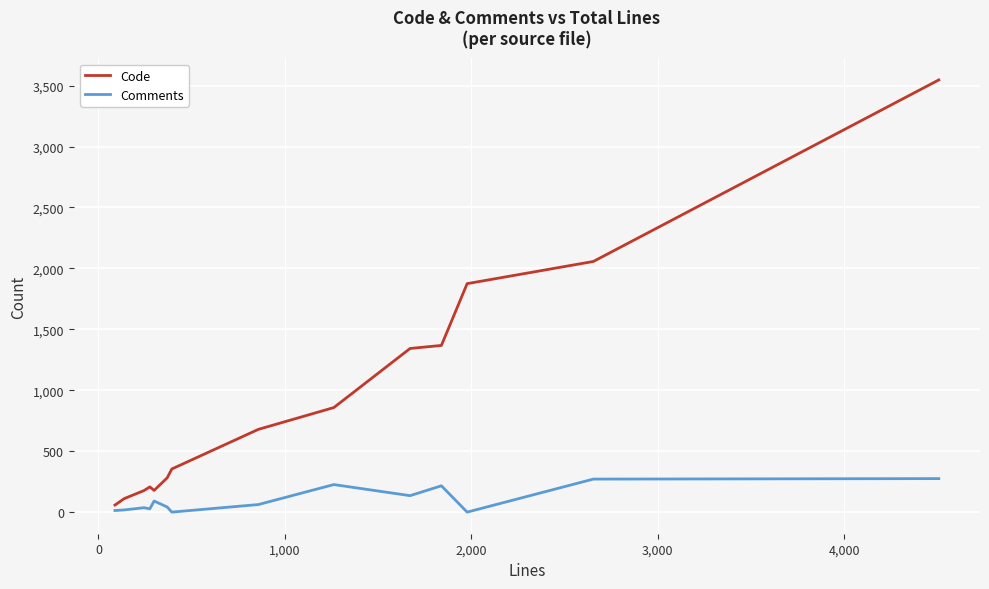

List the series in order of their overall mean, lowest first.

Comments, Code